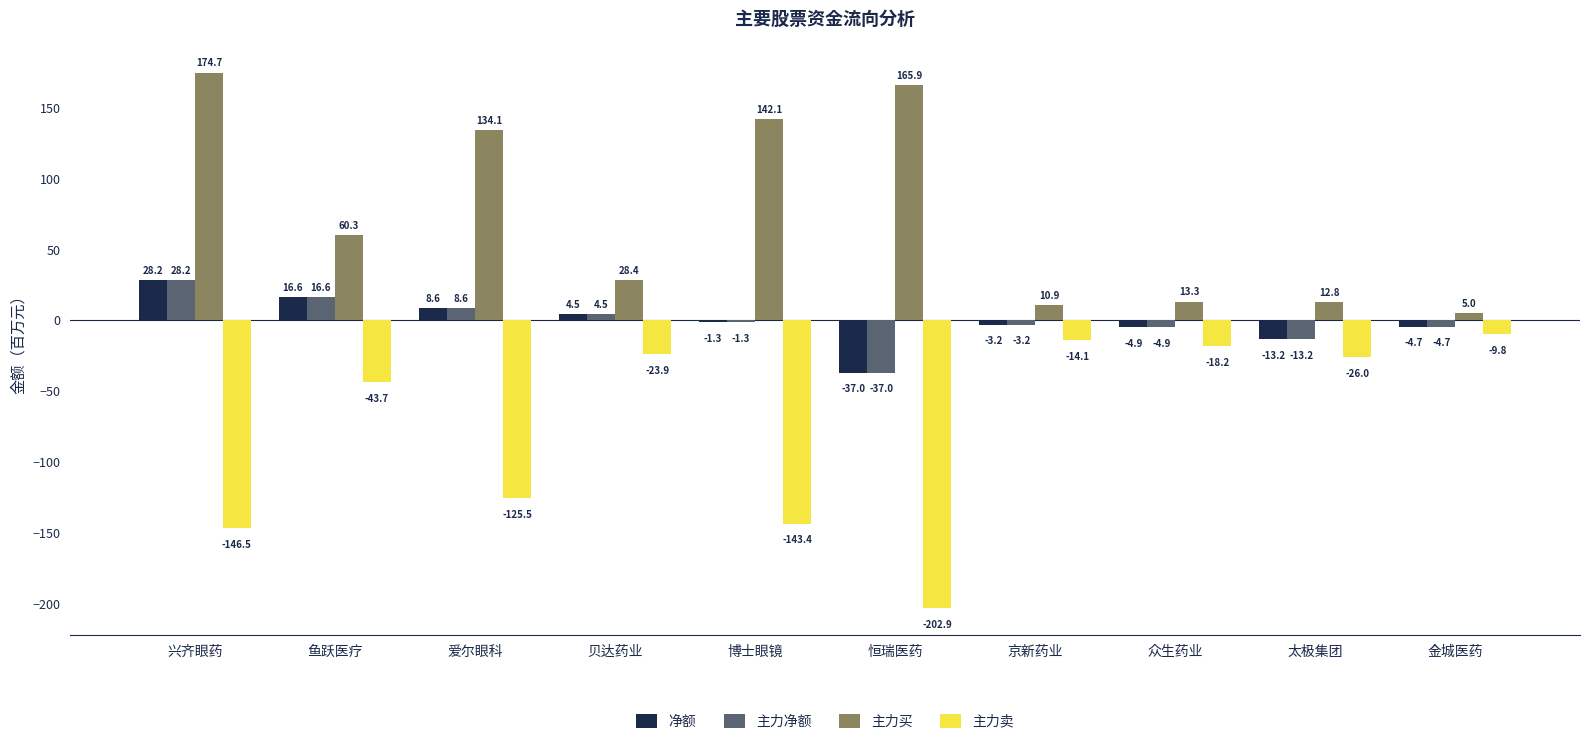

Is the value of 主力买 at 爱尔眼科 greater than the value of 主力卖 at 贝达药业?

Yes